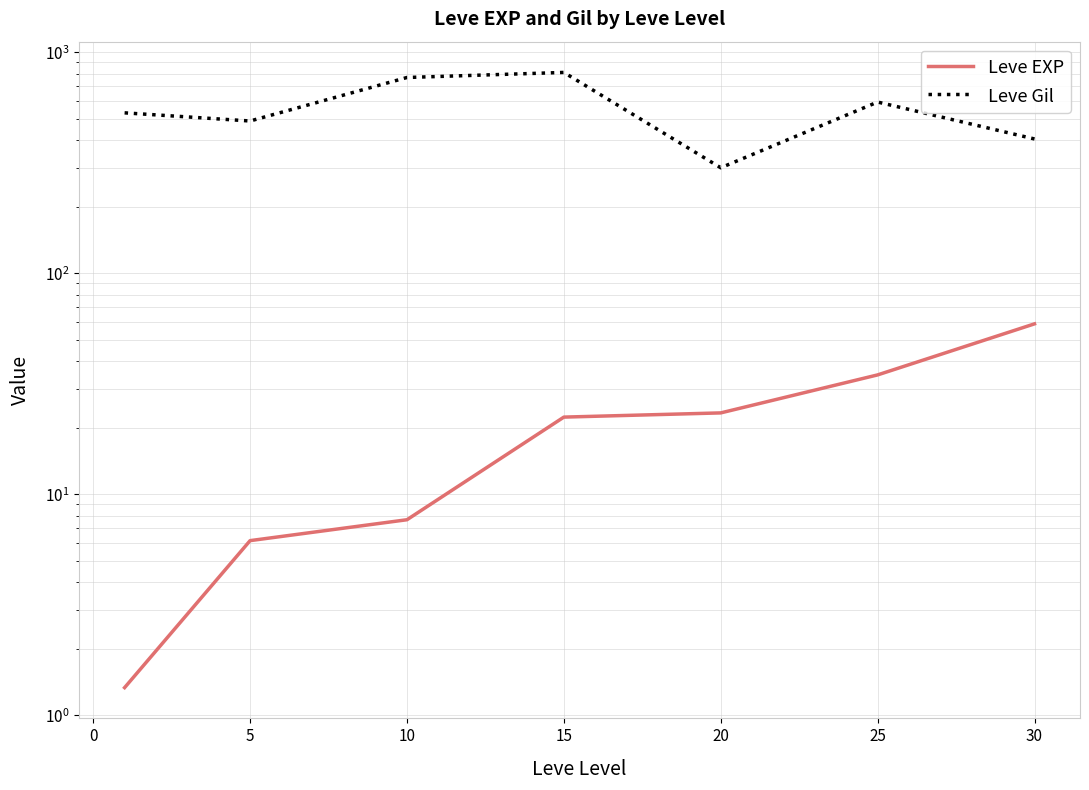

How many data points in Leve Gil are less than 531?

3